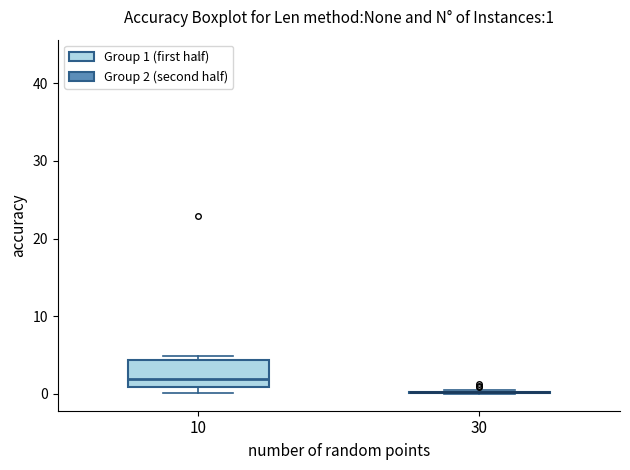

Comparing the boxes themselves (not the whiskers), which one is the tallest?

10